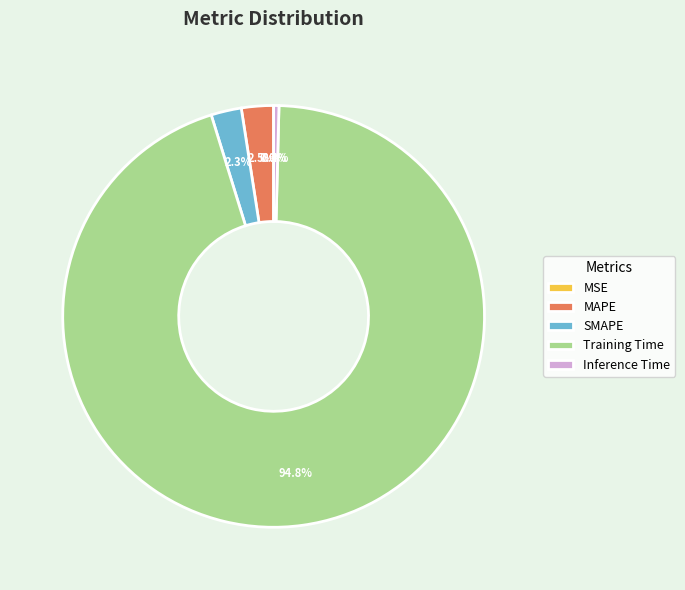

Which has a higher value, MAPE or Inference Time?

MAPE